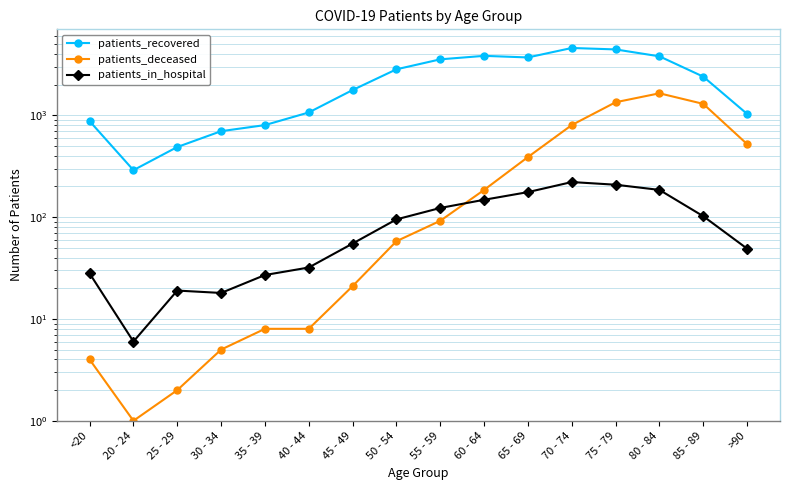

Which series changed the most between 80 - 84 and 85 - 89?

patients_recovered